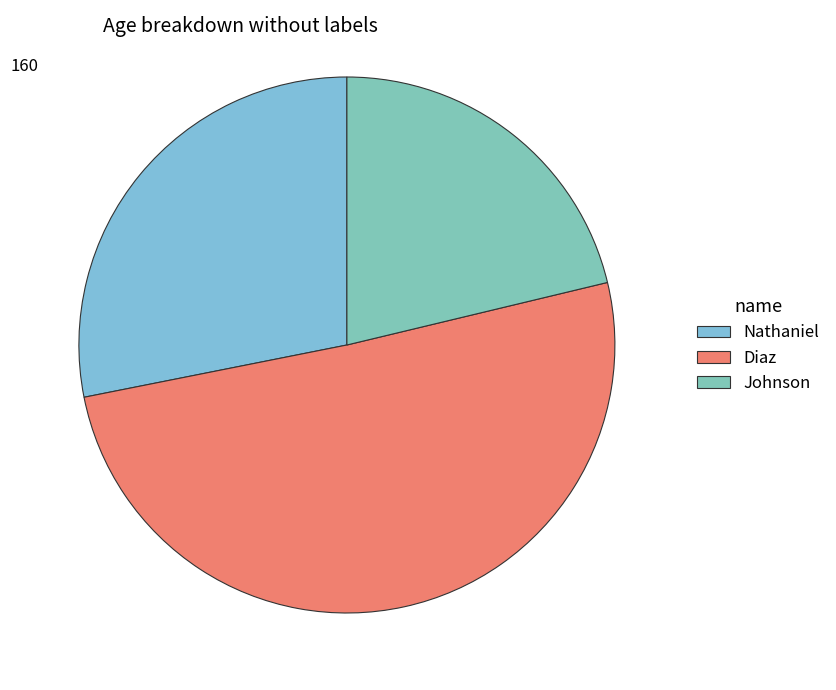

How many slices are in this pie chart?

3